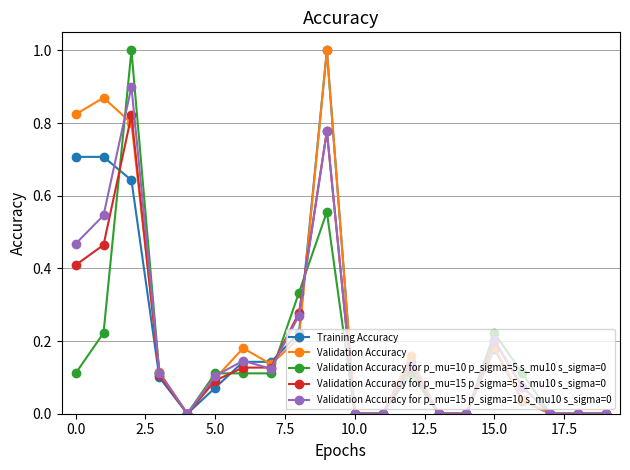

What is the greatest value displayed?

1.0